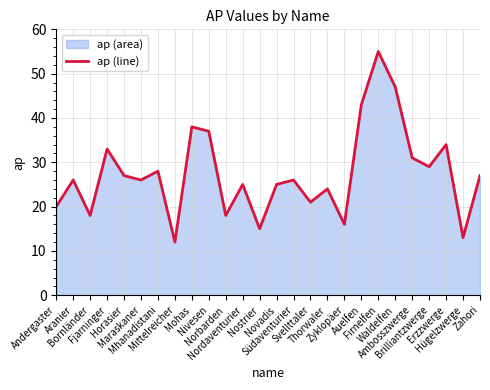

What is the difference between the values at Ambosszwerge and Nostrier?

16